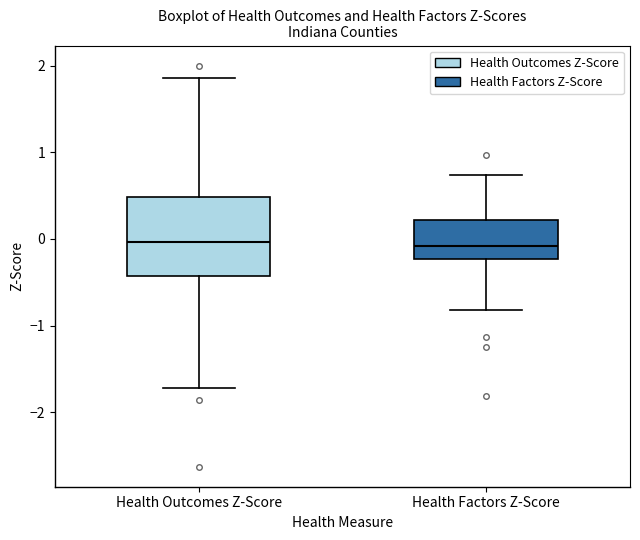

Comparing the boxes themselves (not the whiskers), which one is the tallest?

Health Outcomes Z-Score